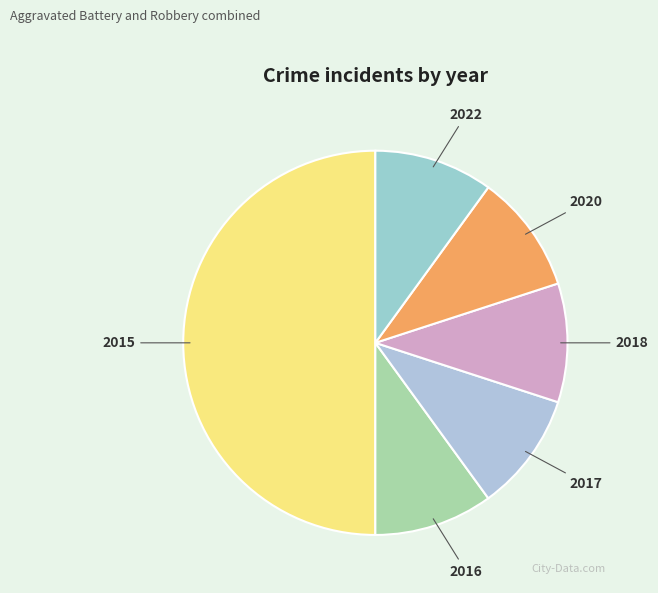

What is the ratio of the value at 2016 to the value at 2020?

1.0